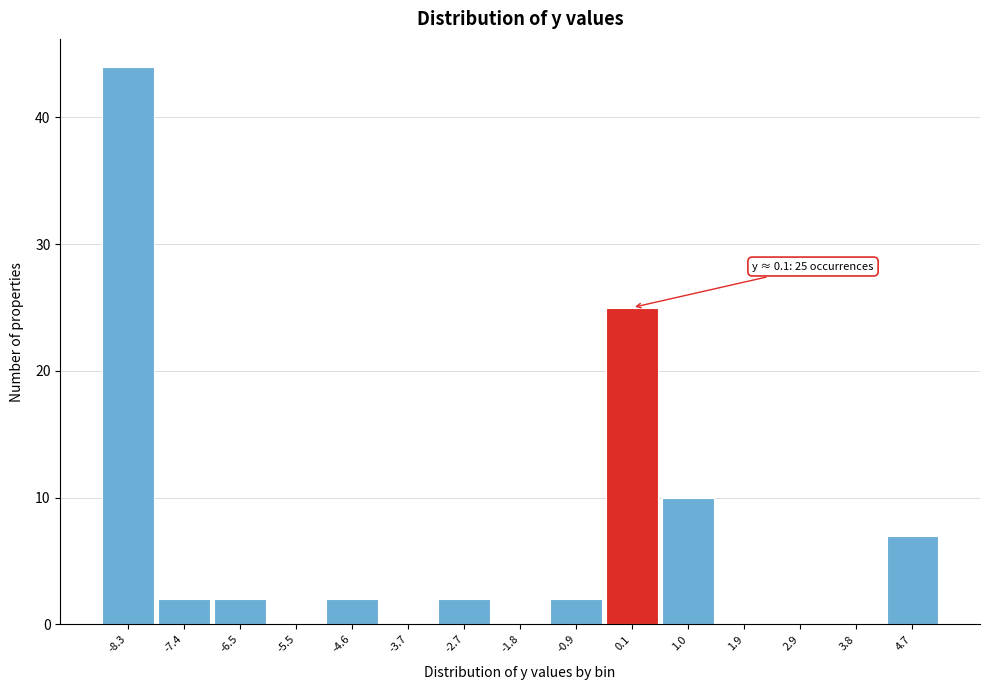

Over which range of the x-axis is the bar tallest?

-8.8 to -7.9